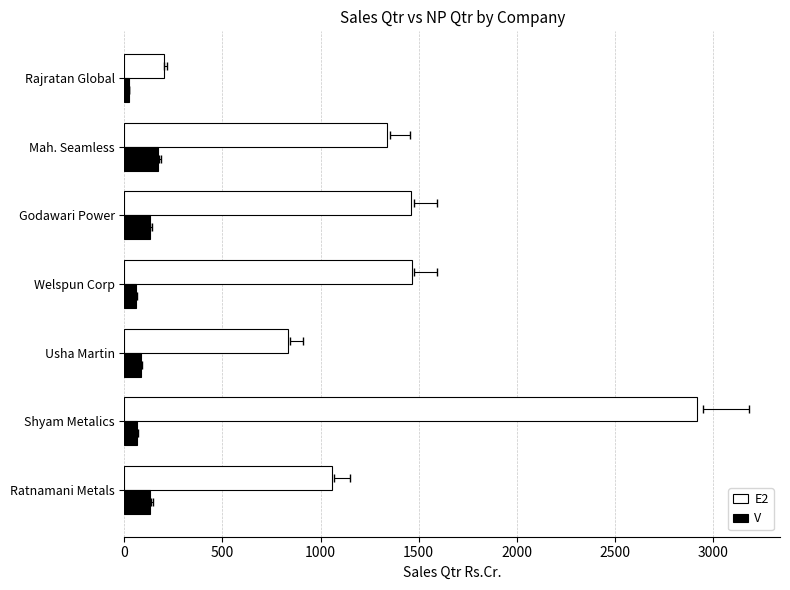

What is the difference between the highest and lowest values at 1000?

749.6